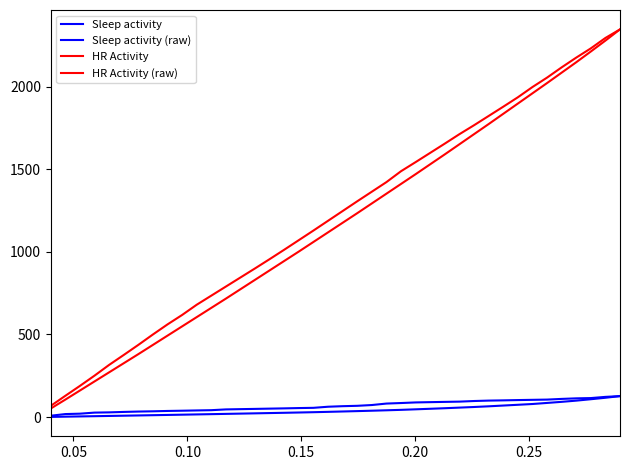

Does the chart display data point markers on the line(s)?

No